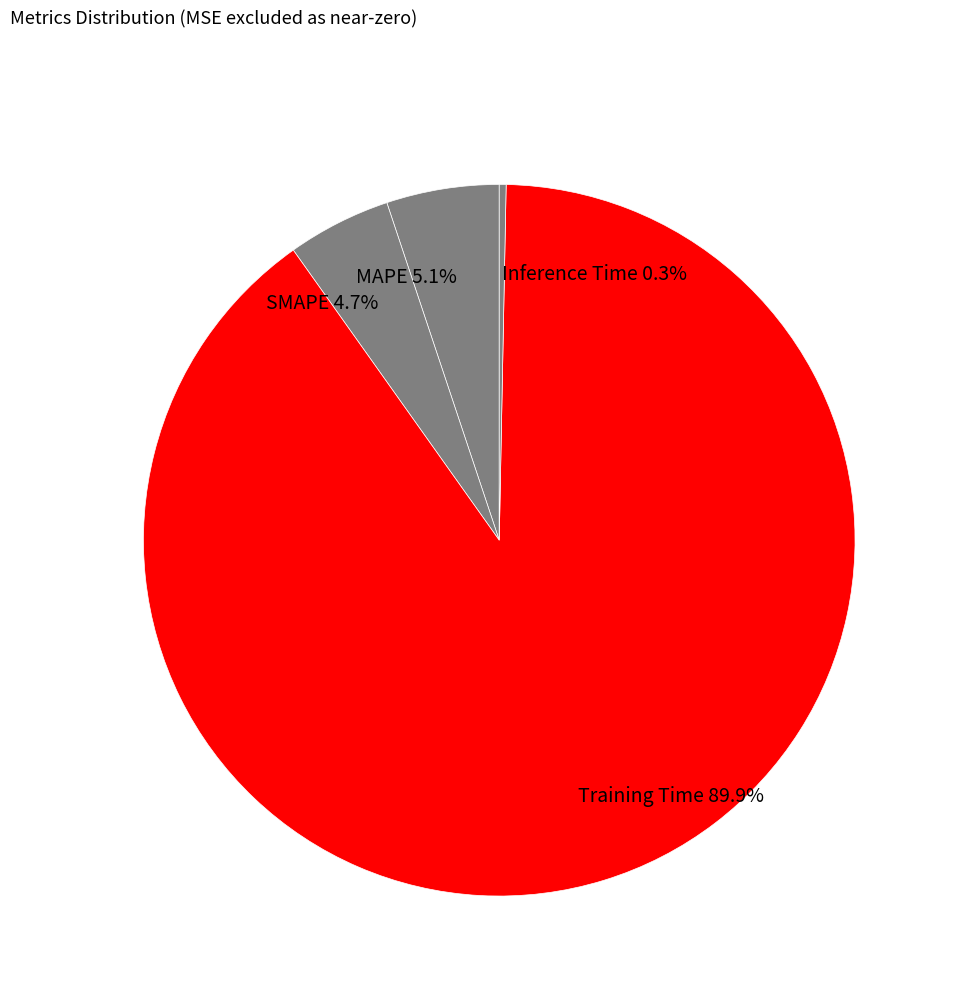

Which category has the biggest portion of the pie?

Training Time